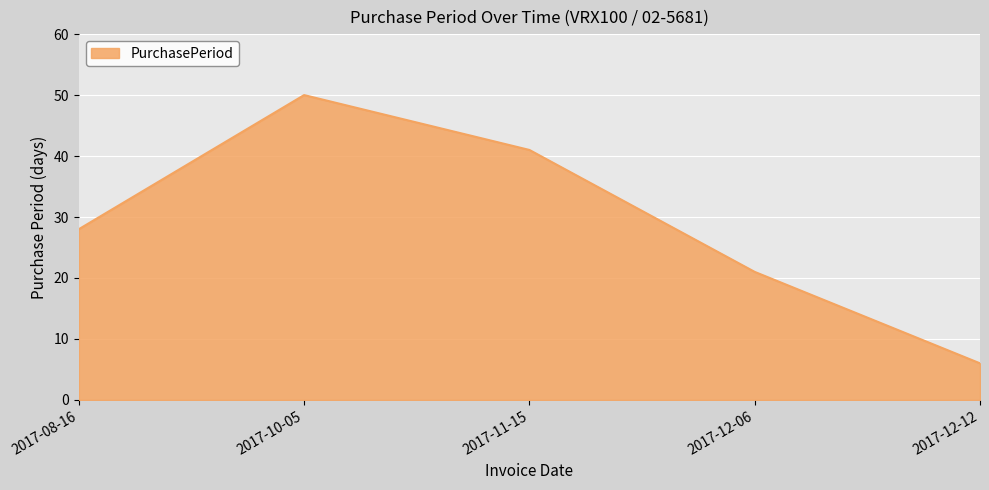

The chart shows a value of 41 at 2017-11-15. True or false?

True